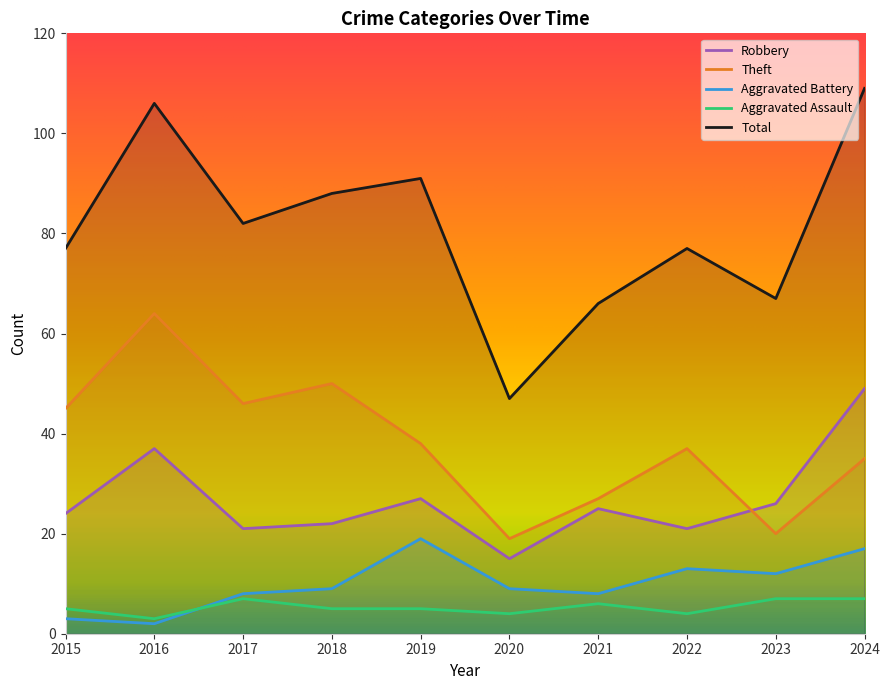

Is it true that Aggravated Assault equals 5 at 2018?

True